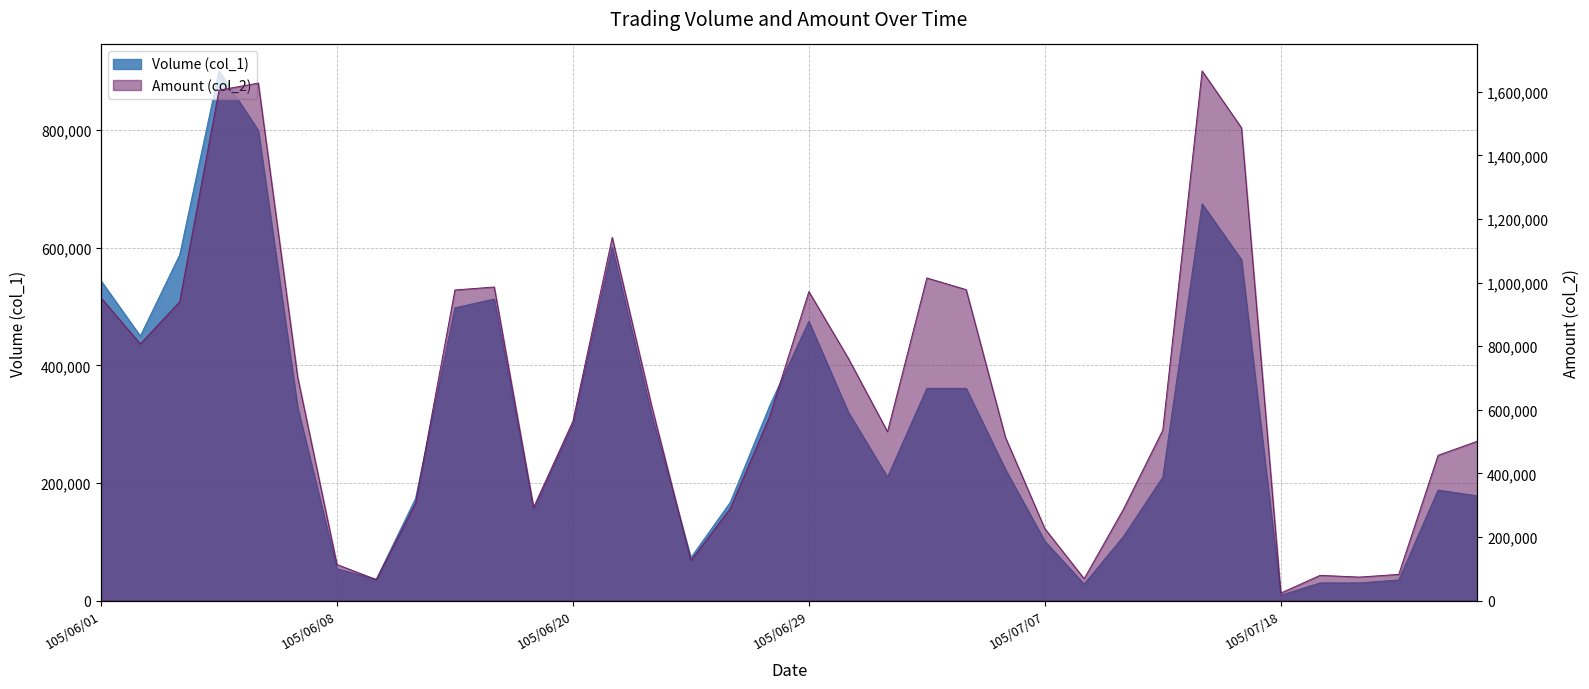

Rank the categories by Volume (col_1) value from lowest to highest.

105/07/18, 105/07/11, 105/07/19, 105/07/20, 105/07/25, 105/06/13, 105/06/08, 105/06/24, 105/07/07, 105/07/12, 105/06/17, 105/06/27, 105/06/14, 105/07/27, 105/07/26, 105/07/01, 105/07/13, 105/07/06, 105/06/20, 105/06/22, 105/06/30, 105/06/07, 105/06/28, 105/07/04, 105/07/05, 105/06/02, 105/06/29, 105/06/15, 105/06/16, 105/06/01, 105/07/15, 105/06/03, 105/06/21, 105/07/14, 105/06/06, 105/06/04